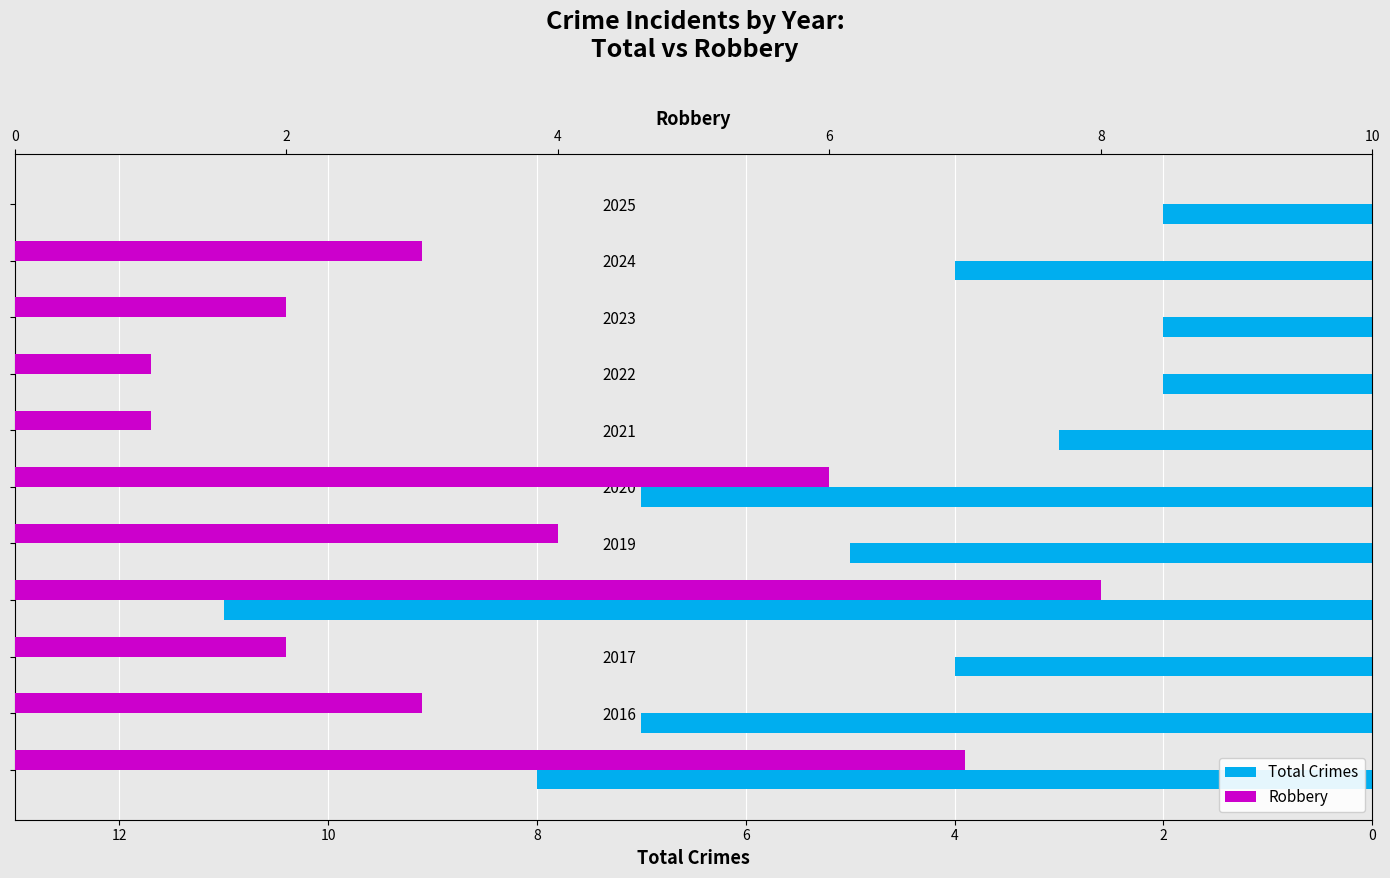

Are the bars horizontal?

Yes